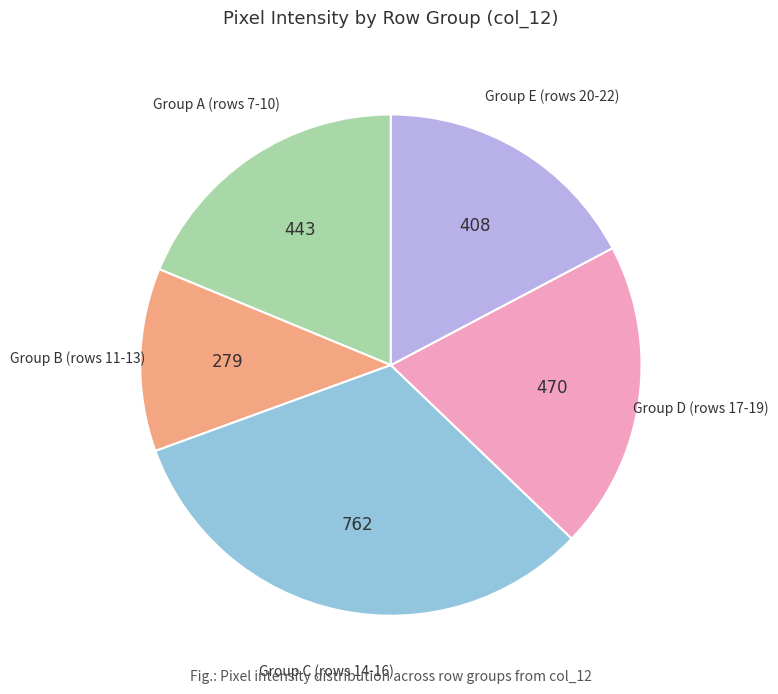

Does any single category account for the majority?

No